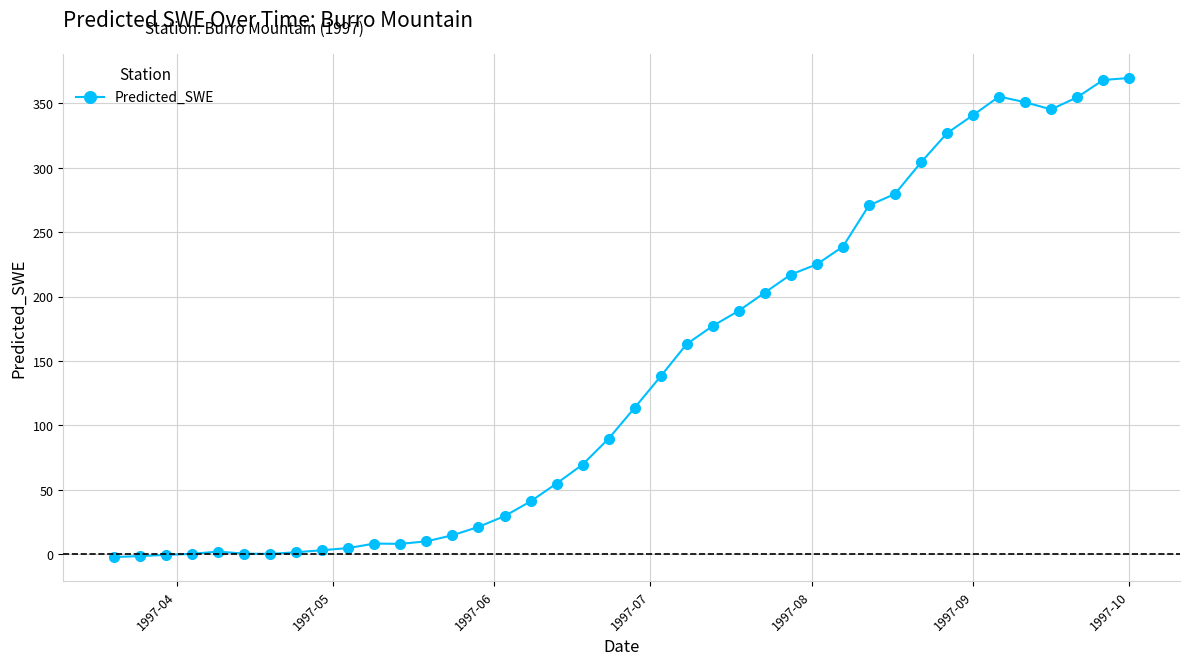

Count the number of data series in this chart.

1